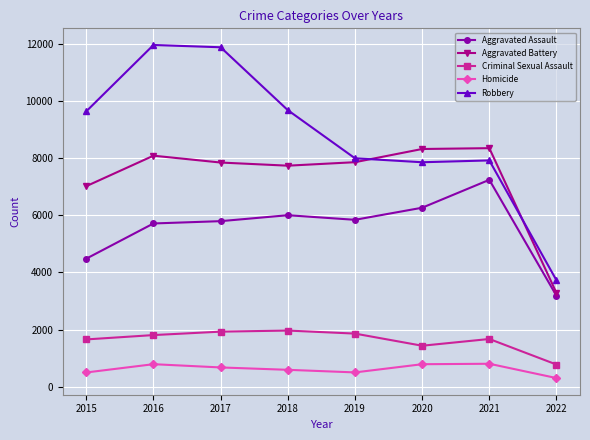

Which category has the lowest value across all series?

2022